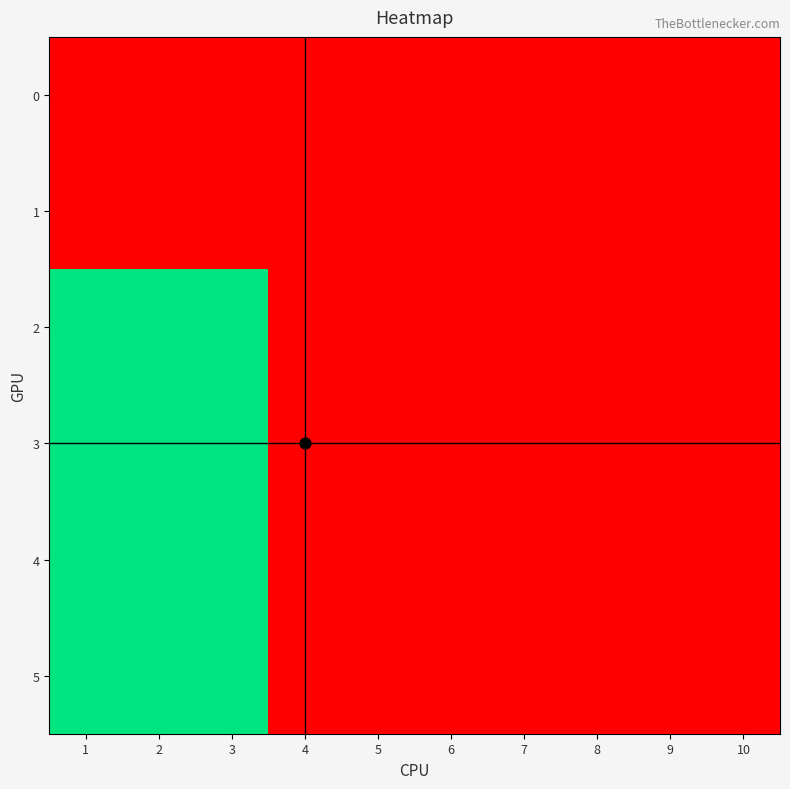

At 4, list the series in order from largest to smallest.

0, 1, 2, 3, 4, 5